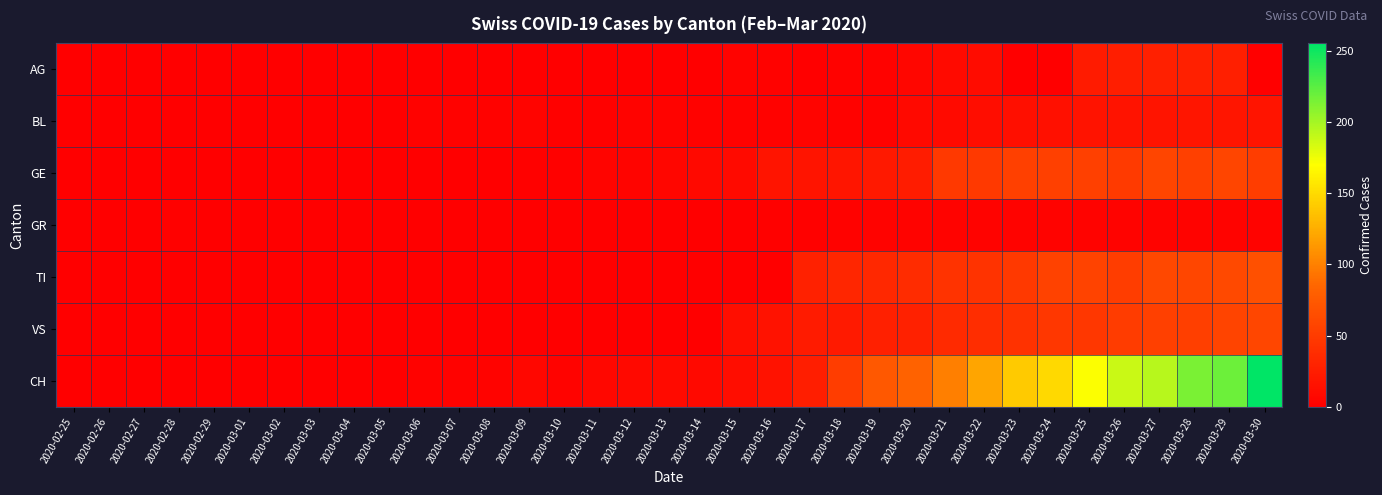

What is the difference between the highest and lowest values at 2020-03-10?

3